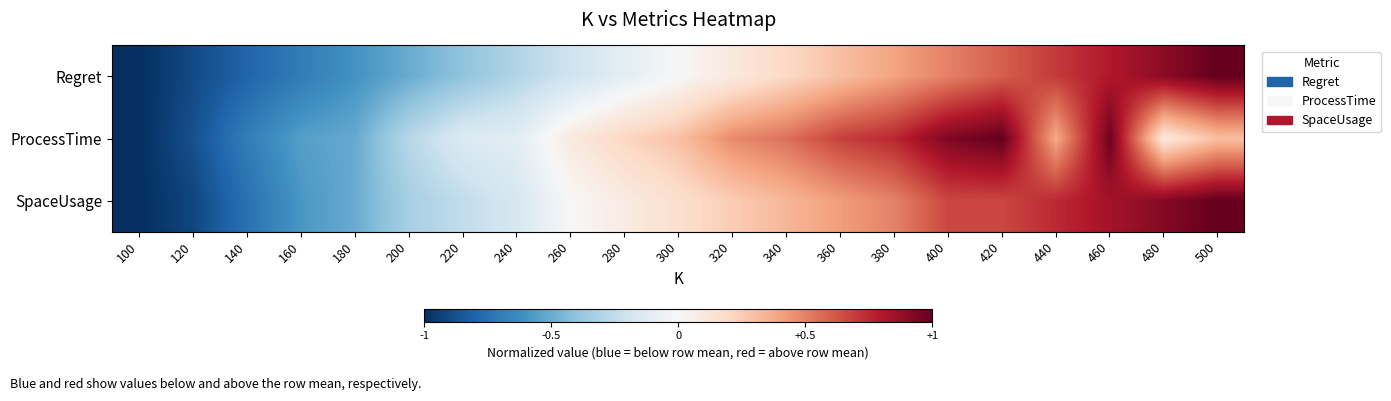

Rank the series by their average value, from lowest to highest.

Regret, SpaceUsage, ProcessTime